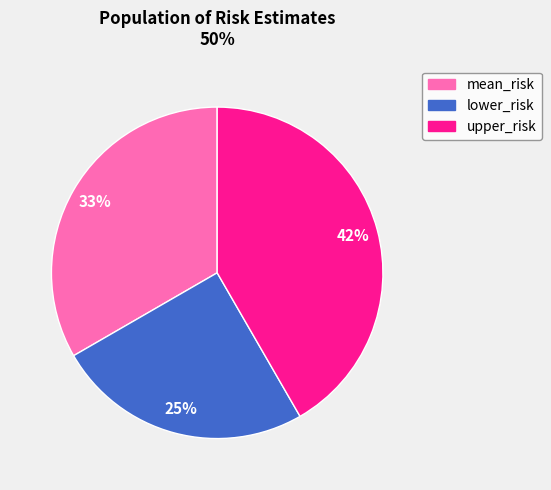

To the nearest percent, what portion does mean_risk represent?

33%